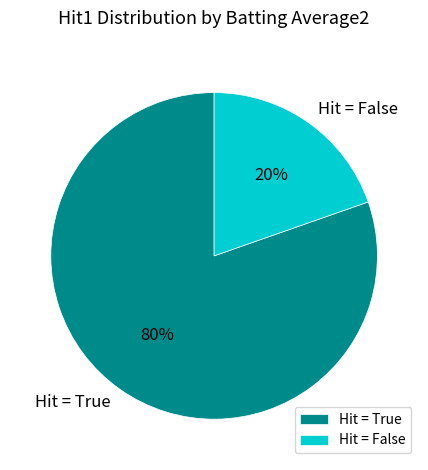

To the nearest percent, what is the average slice percentage?

50%